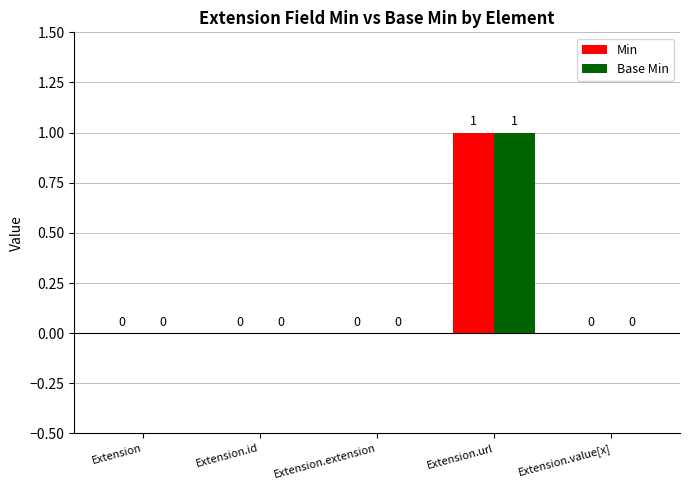

At which label does Base Min reach its peak?

Extension.url